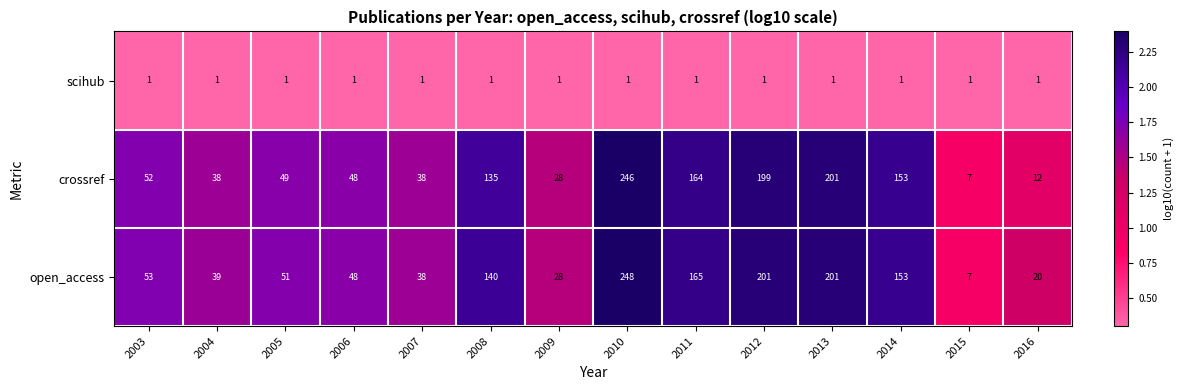

What is the difference between the maximum and minimum values in the open_access series?

241